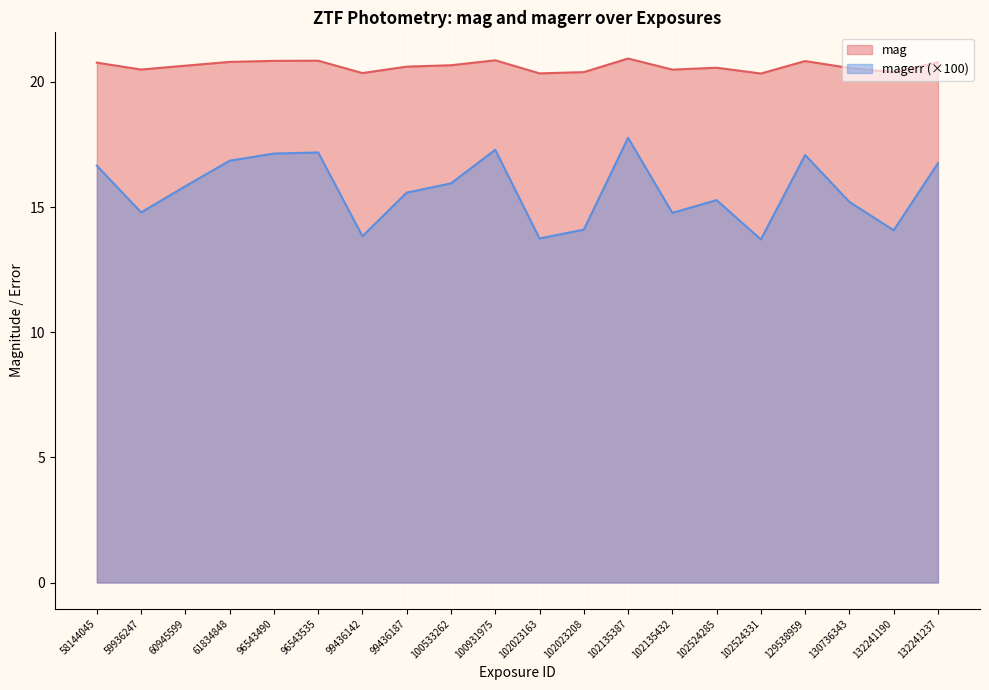

True or false: mag and magerr intersect in this chart.

False